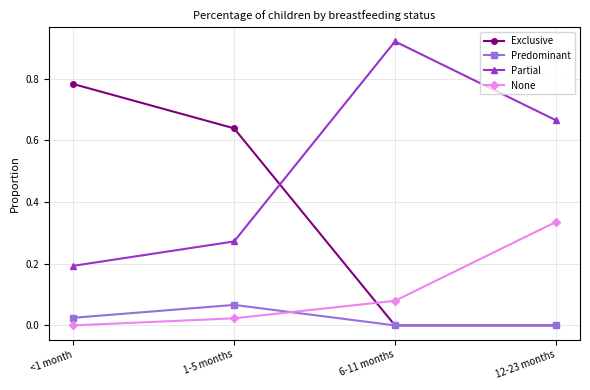

Rank the categories by Partial value from lowest to highest.

<1 month, 1-5 months, 12-23 months, 6-11 months